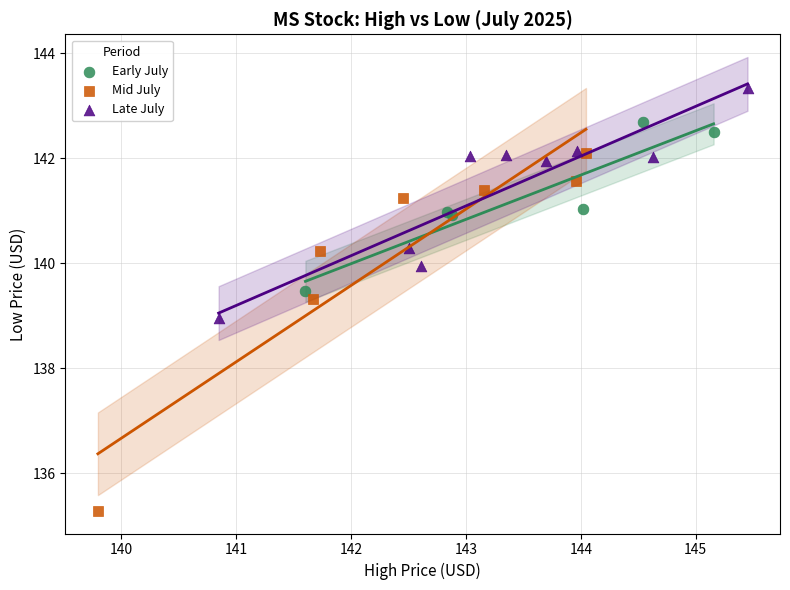

Which series contains the highest Y value?

Late July